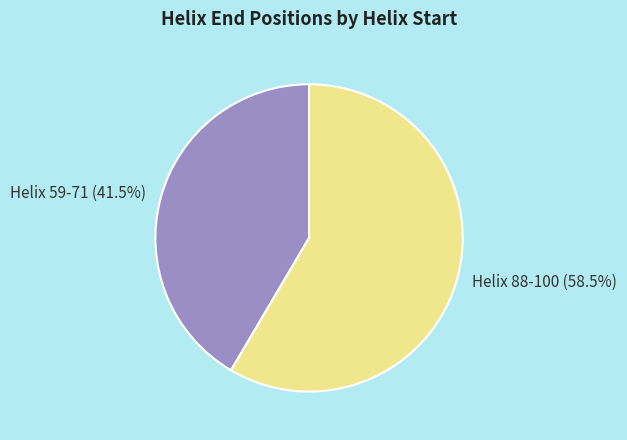

The Helix 88-100 slice represents 73% of the pie. True or false?

False